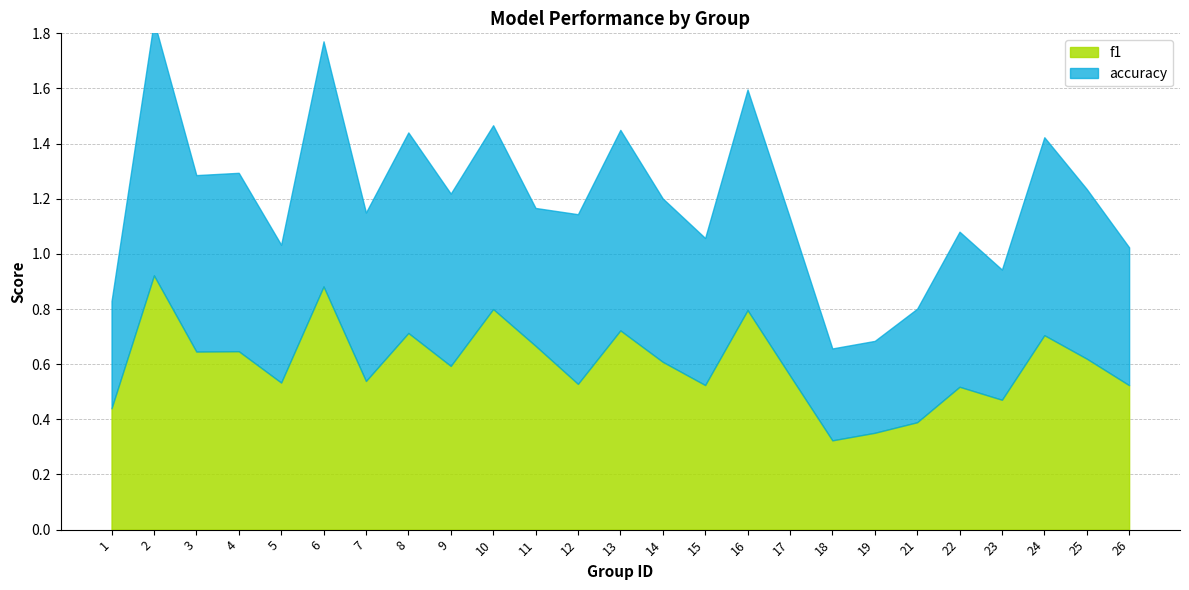

What is the approximate value of accuracy at 26?

0.5